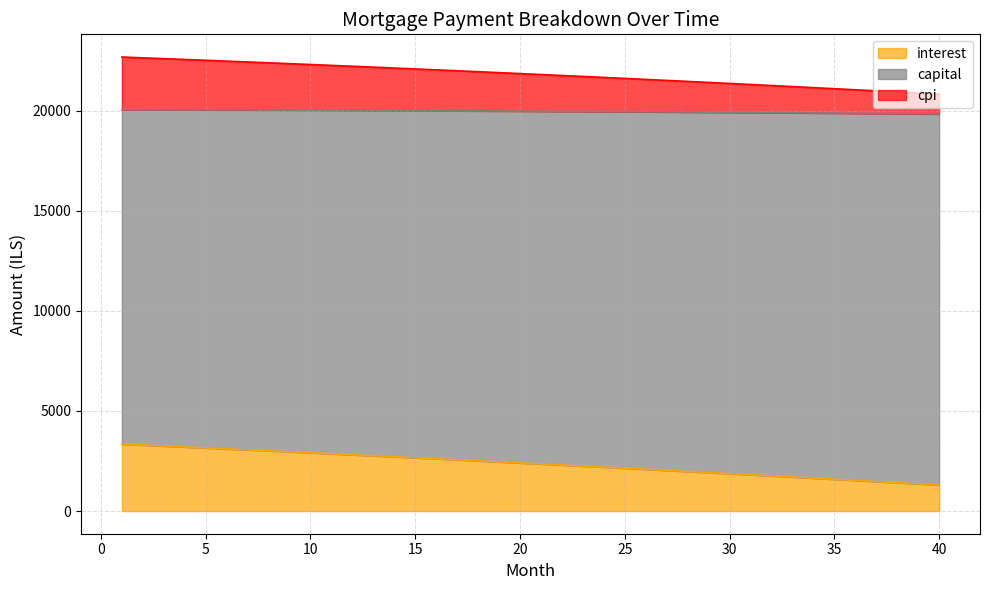

What is the difference between the maximum and minimum values in the interest series?

2044.4